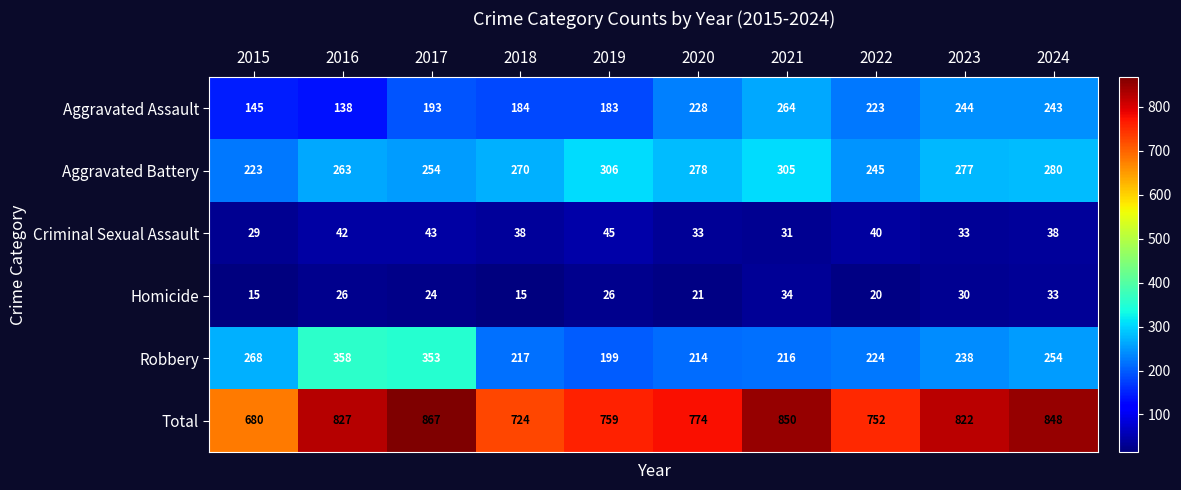

Which series changed the most between 2016 and 2020?

Robbery